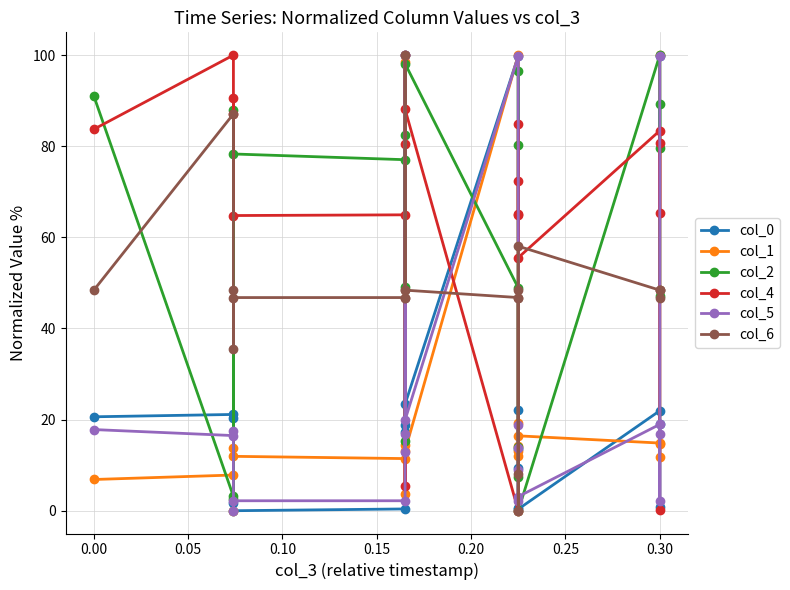

Reading left to right, transcribe all the data shown in this chart.

col_0: 20.6	21.1	20.3	1.8	0.0	0.4	100.0	18.8	17.2	23.4	99.8	9.3	0.7	22.1	13.5	0.4	21.9	0.7	19.1	99.9
col_1: 6.9	7.8	13.8	0.0	11.9	11.4	98.5	14.4	3.8	13.2	100.0	13.2	11.9	14.2	19.2	16.4	14.9	11.9	14.6	99.9
col_2: 91.0	3.1	88.1	2.5	78.3	77.0	49.2	82.5	15.3	98.1	48.9	7.4	80.3	96.5	14.0	0.0	100.0	79.6	89.3	47.2
col_4: 83.7	100.0	87.2	90.6	64.8	64.9	5.3	80.4	100.0	88.1	0.0	72.3	65.1	85.0	64.9	55.6	83.4	65.3	80.8	0.2
col_5: 17.8	16.5	17.6	0.0	2.2	2.2	100.0	16.8	12.8	19.9	99.8	9.0	2.2	18.9	13.7	3.1	19.0	2.2	16.8	99.8
col_6: 48.4	87.1	48.4	35.5	46.8	46.8	46.8	48.4	100.0	48.4	46.8	0.0	46.8	48.4	8.1	58.1	48.4	48.4	48.4	46.8